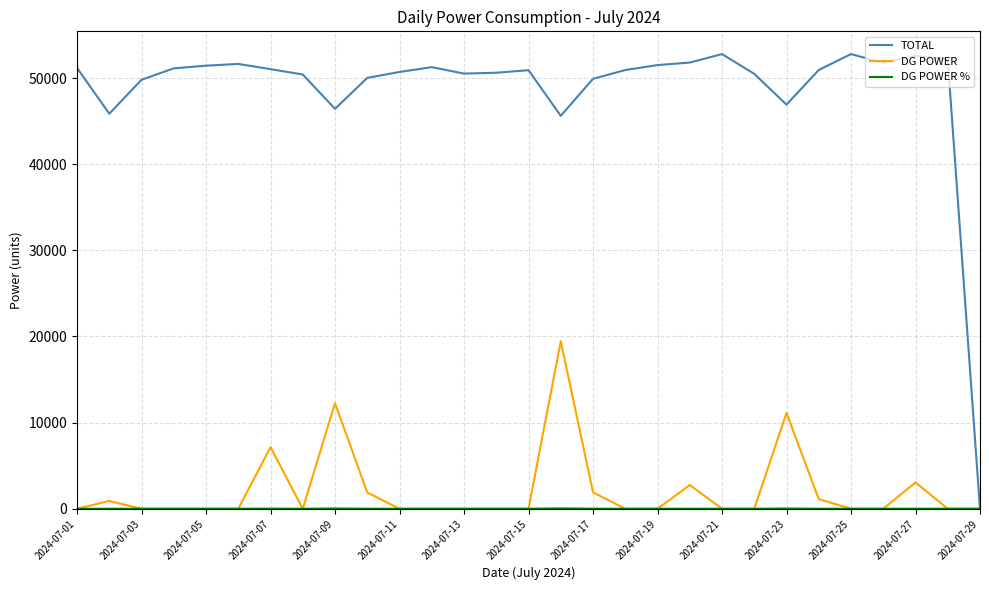

Which series has the largest total across all categories?

TOTAL